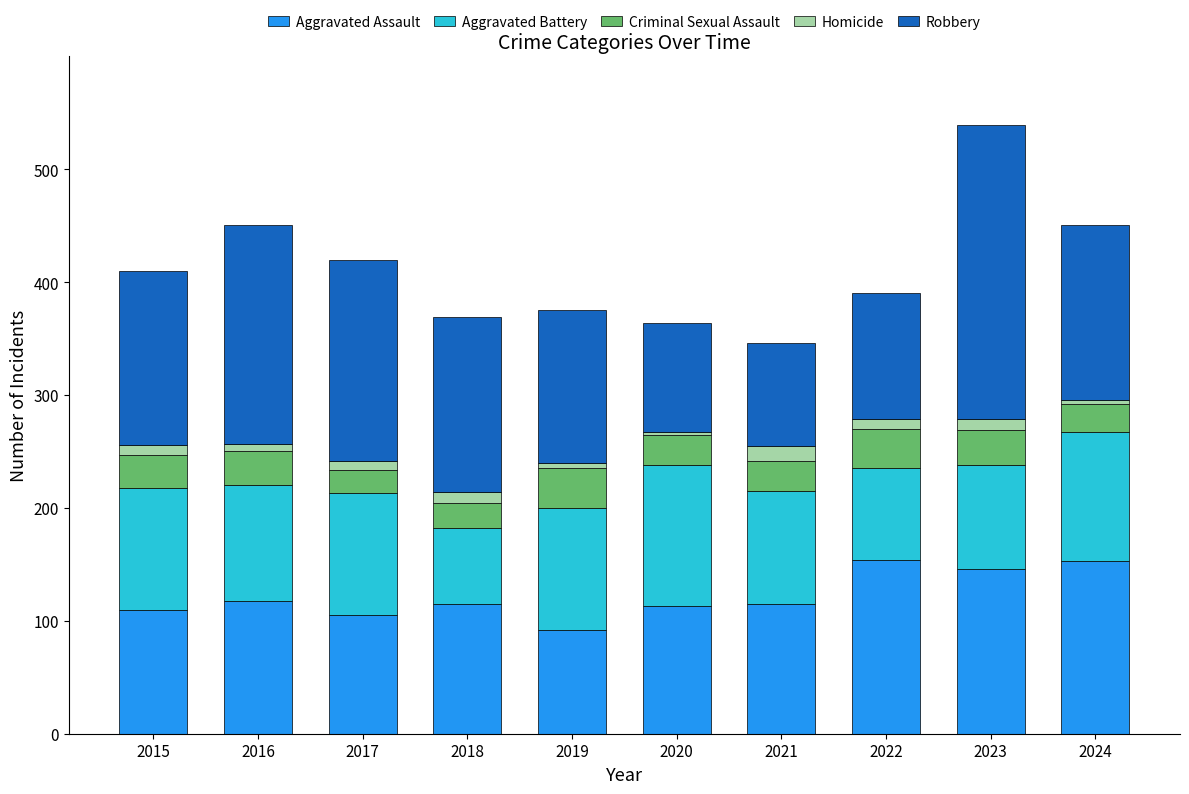

Is it true that Aggravated Assault equals 110 at 2015?

True